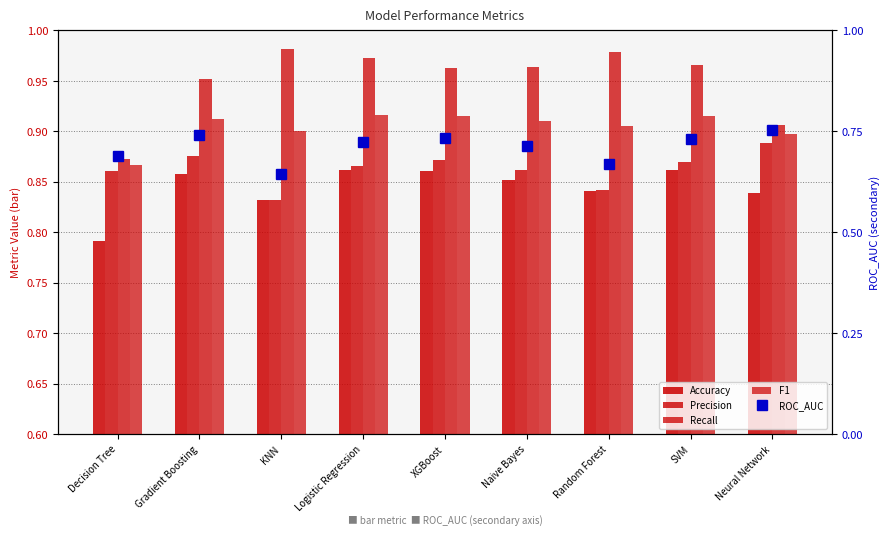

Which series changed the most between Gradient Boosting and XGBoost?

Recall